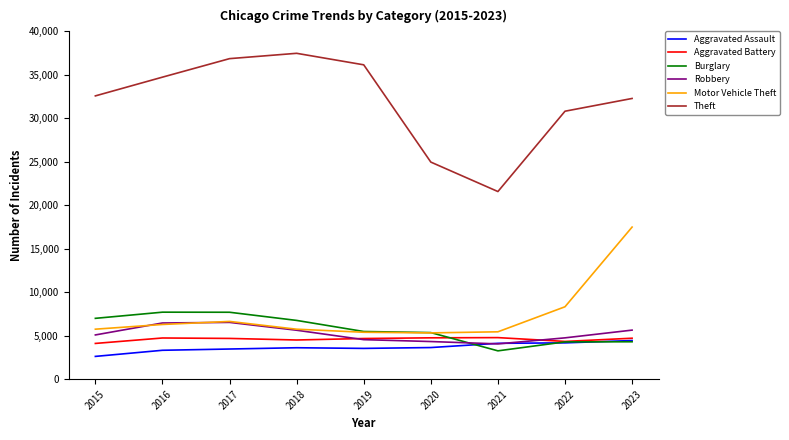

What is the greatest value displayed?

37466